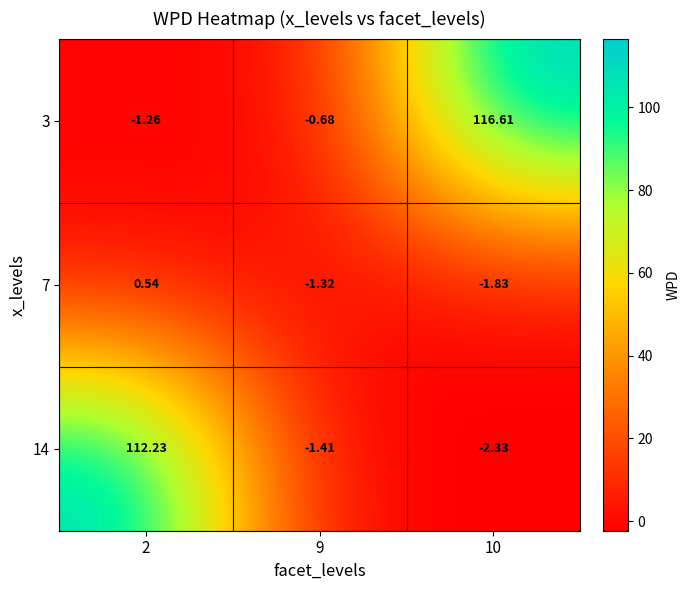

Is the value of 3 at 2 greater than the value of 7 at 2?

No